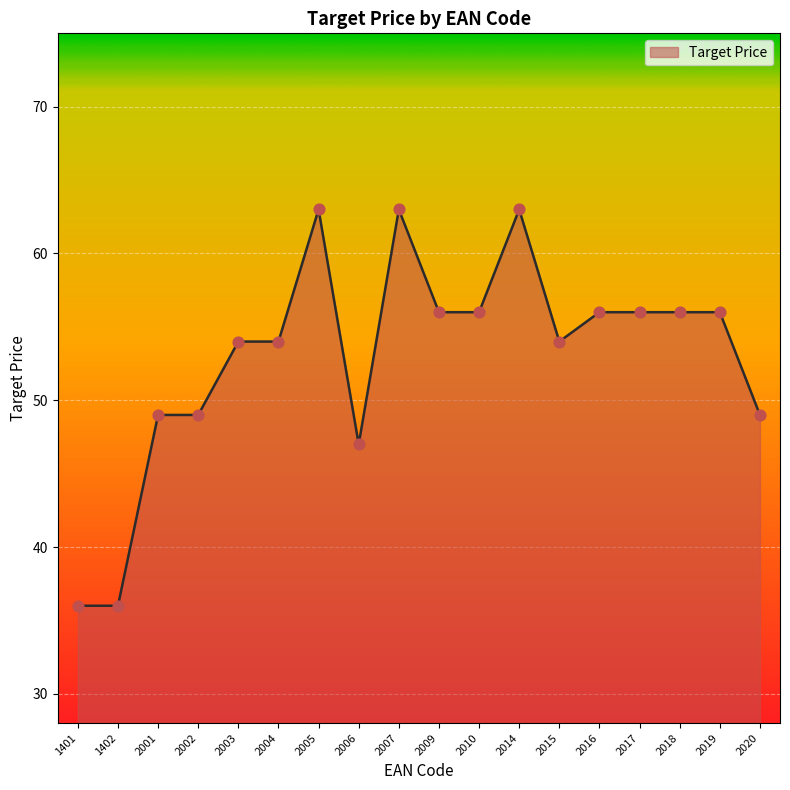

What is the change in value from 2007 to 2019?

-7